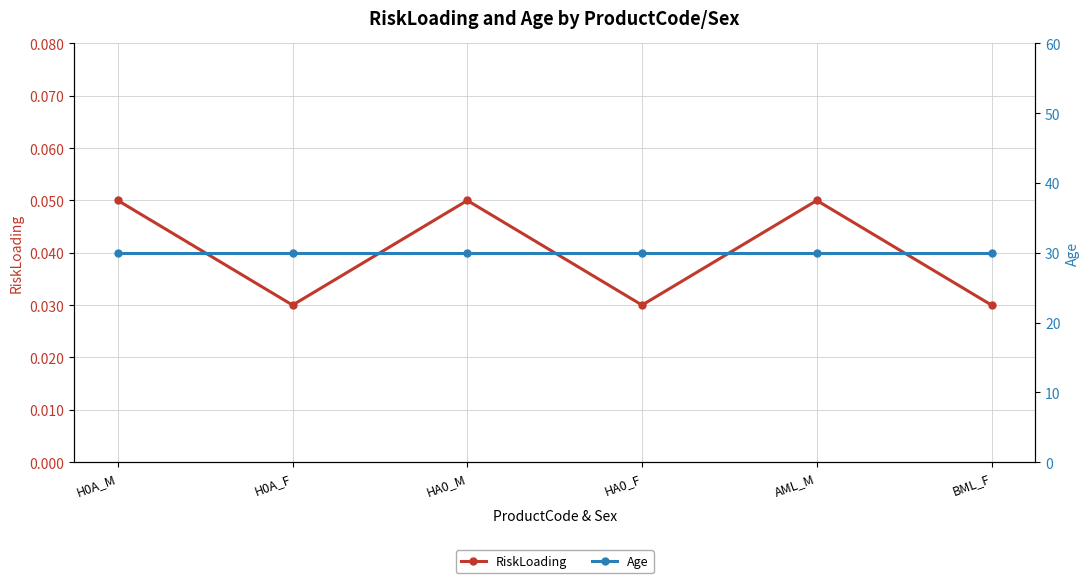

At which label is Age closest to 30?

H0A_M